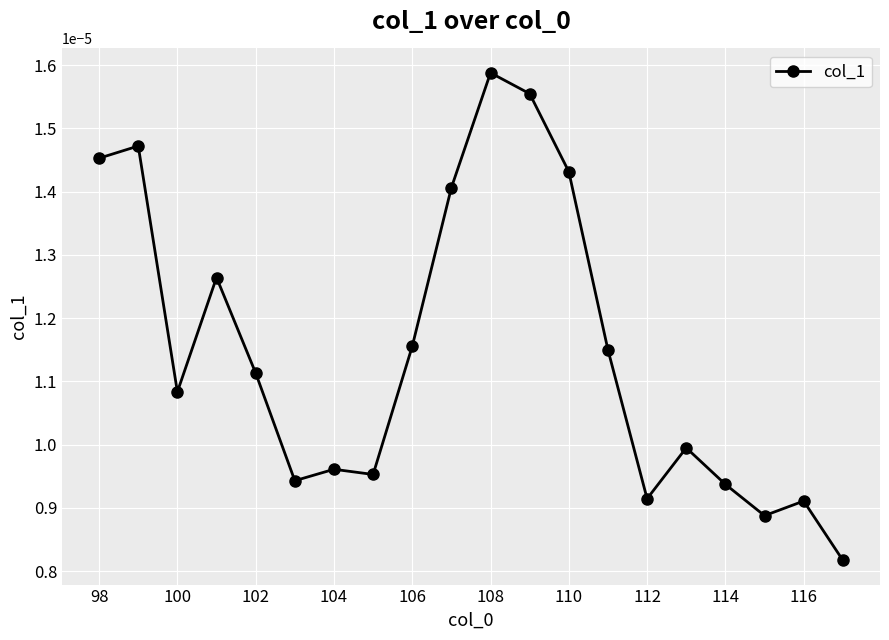

Does the chart have visible grid lines?

Yes